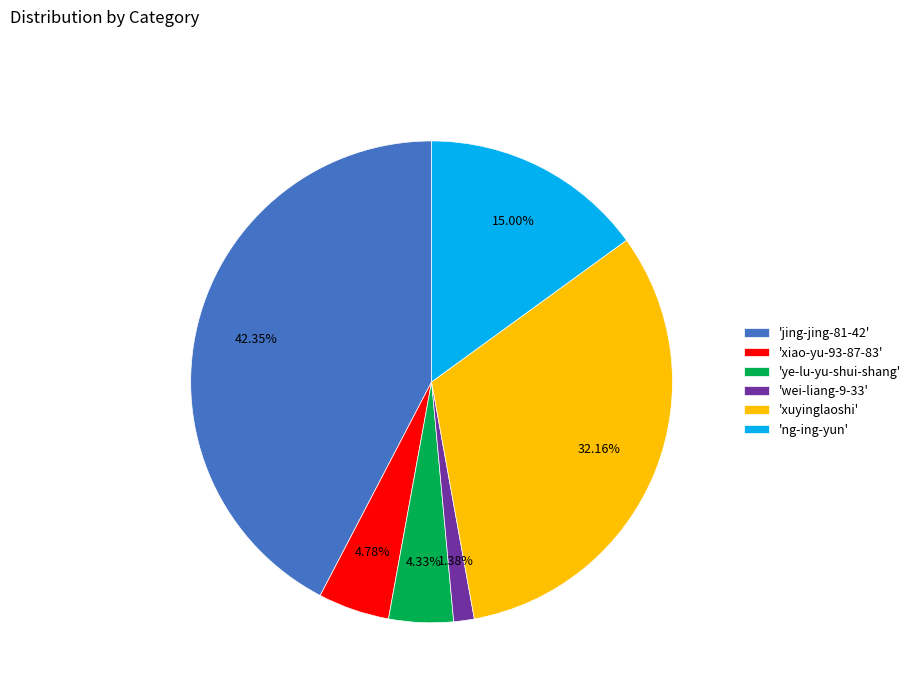

What is the ratio of the value at 'xiao-yu-93-87-83' to the value at 'ng-ing-yun'?

0.3